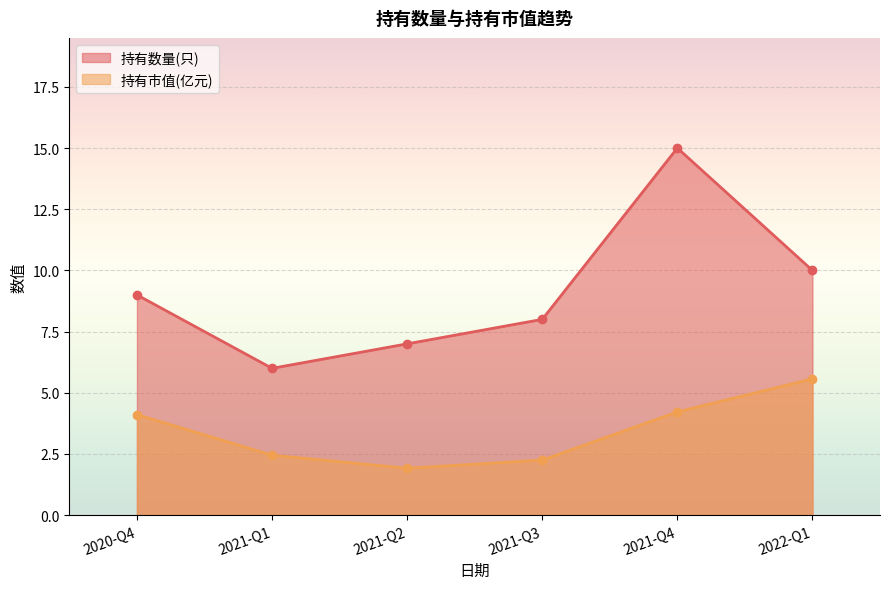

What is the total value across all series at 2021-Q3?

10.2